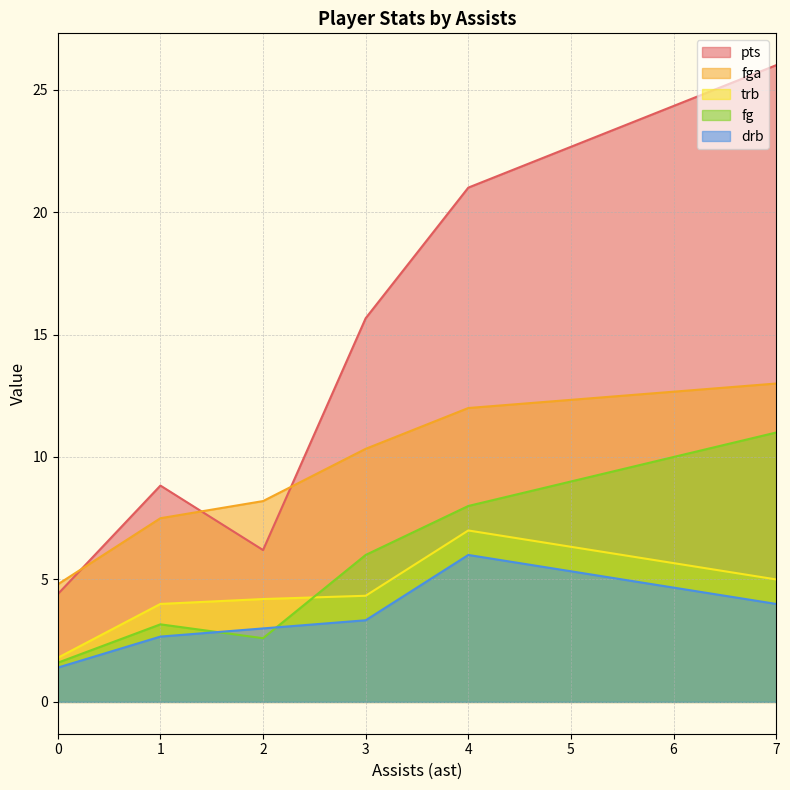

Which series has the widest spread of values?

pts